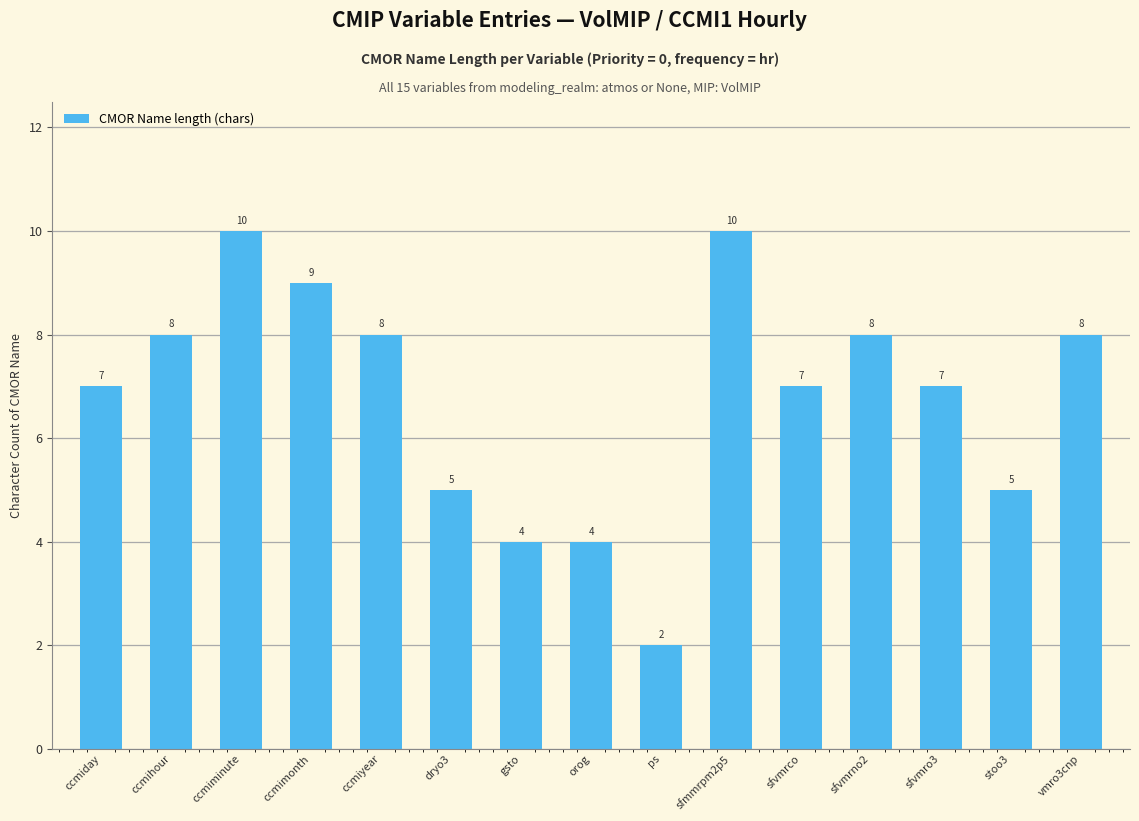

How many data points are less than 7?

5